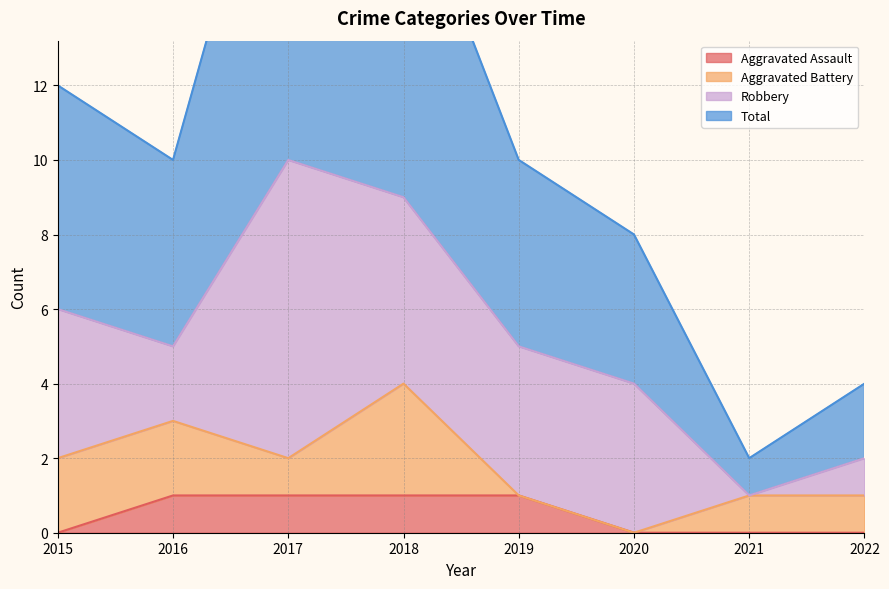

What is the sum of all Total values?

85